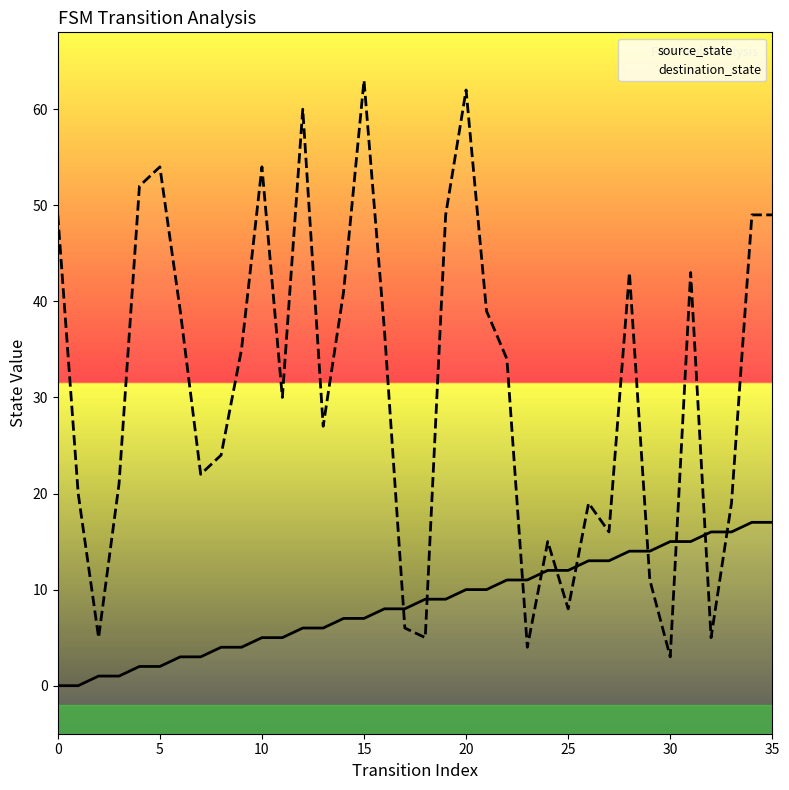

What is the label of the 21st point from the left?

20